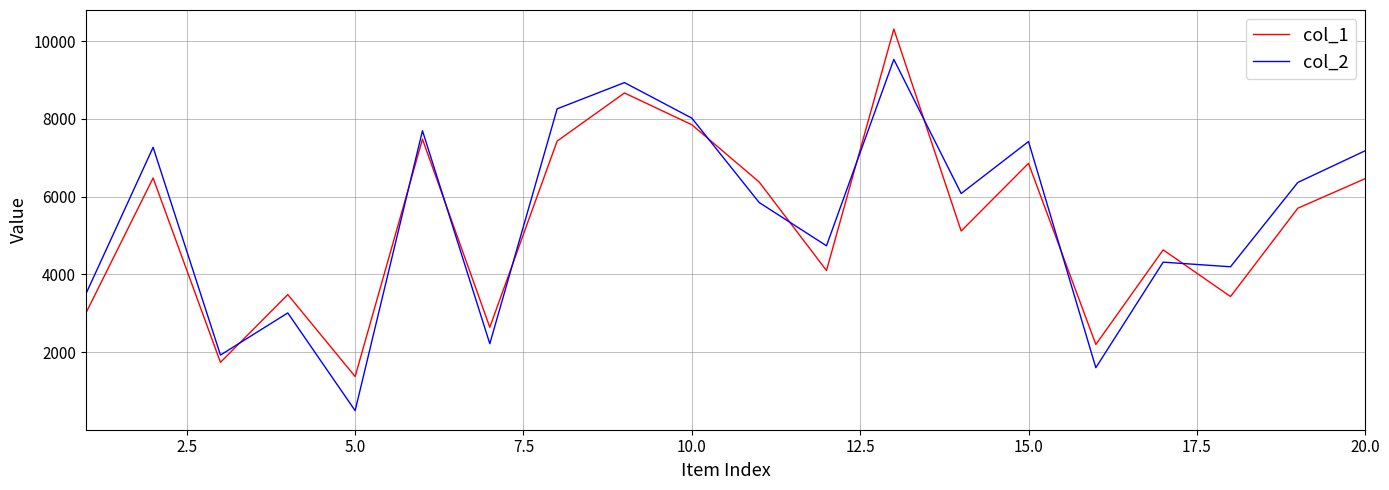

How many times do col_1 and col_2 cross each other?

10